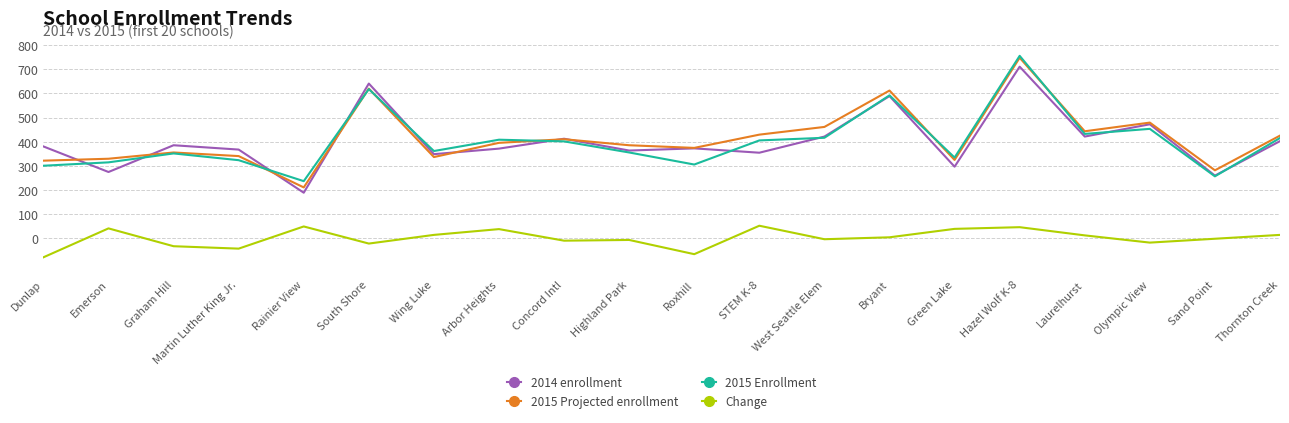

Between Emerson and South Shore, which series saw the biggest shift?

2014 enrollment